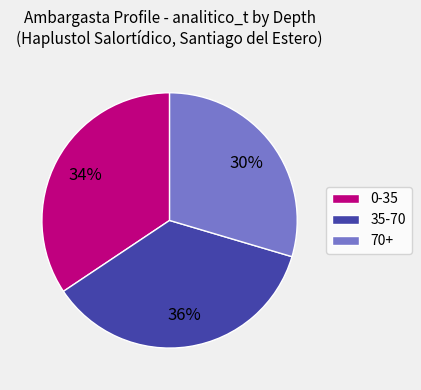

How many segments does this pie chart have?

3